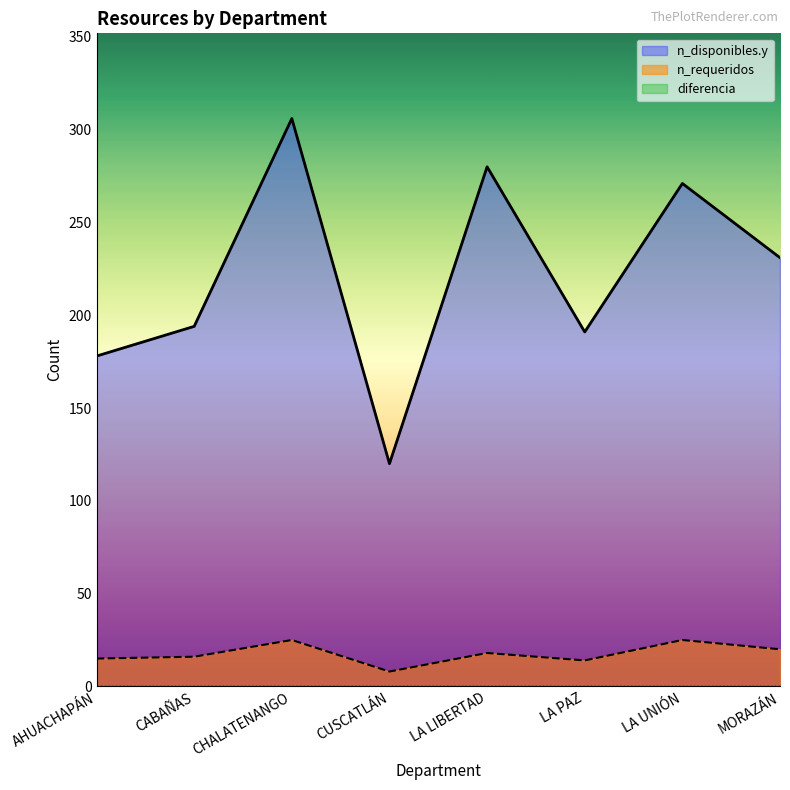

Which series changed the most between CUSCATLÁN and LA UNIÓN?

n_disponibles.y